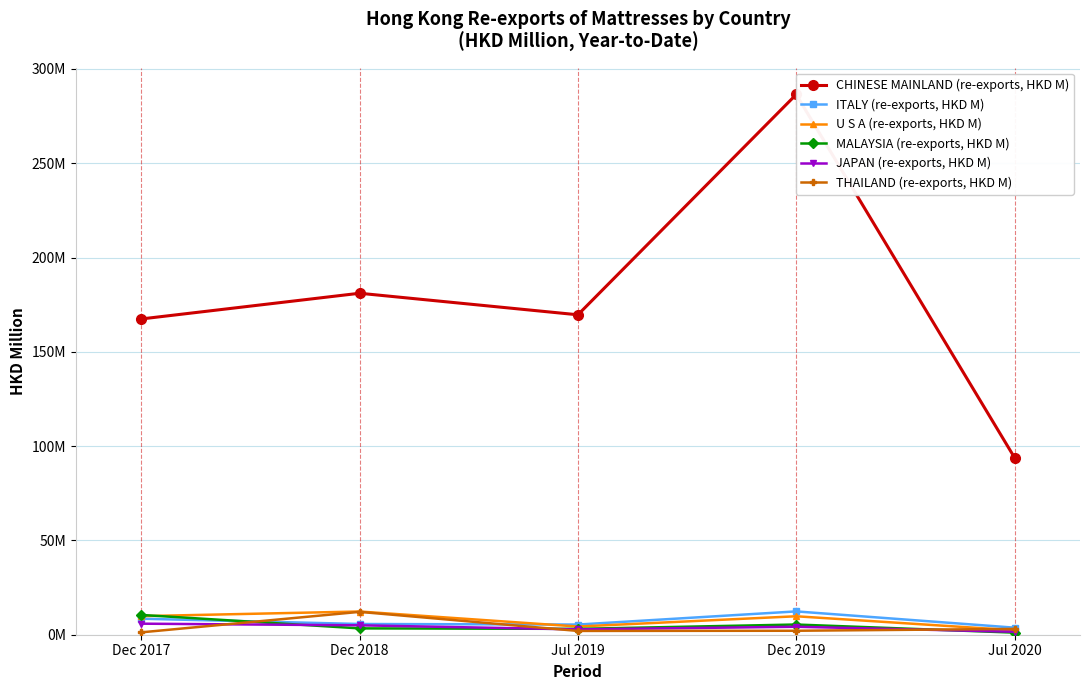

How many data points in ITALY (re-exports, HKD M) are less than 5?

1